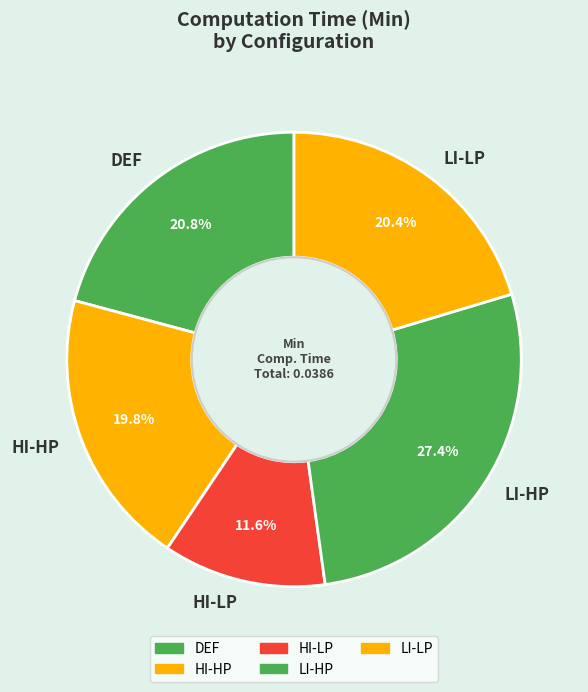

To the nearest percent, what is the difference between the LI-LP and HI-HP slice percentages?

1%